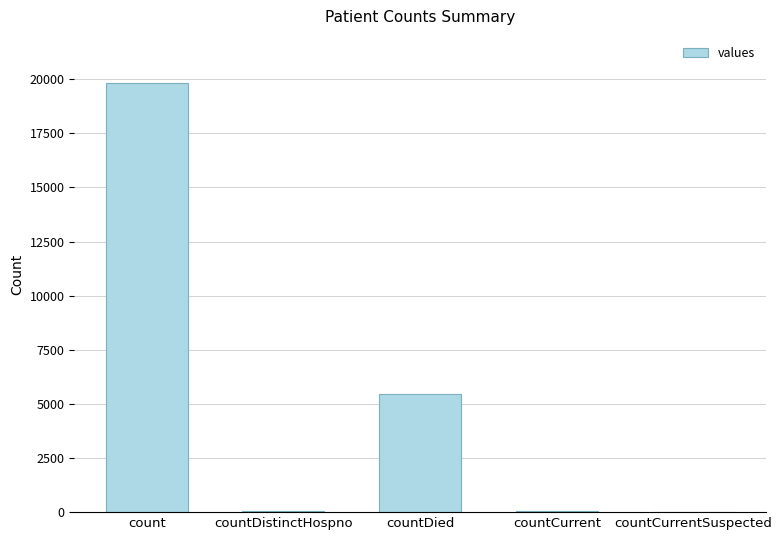

Read the value at count, to the nearest 50.

19850